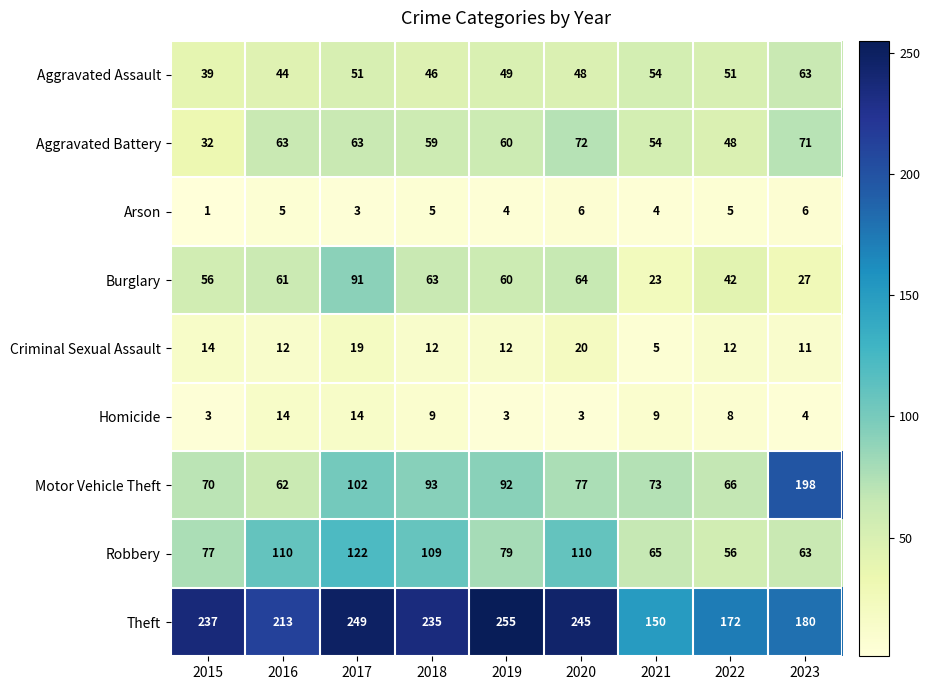

What is the maximum value shown in the chart?

255